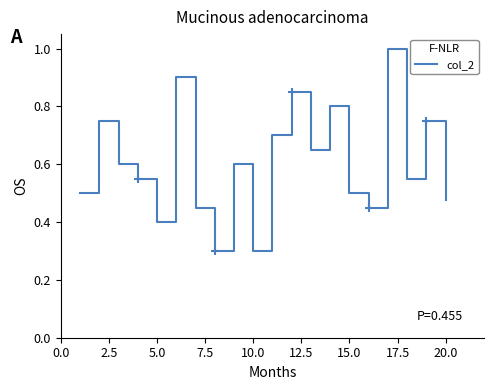

What is the greatest value displayed?

1.0